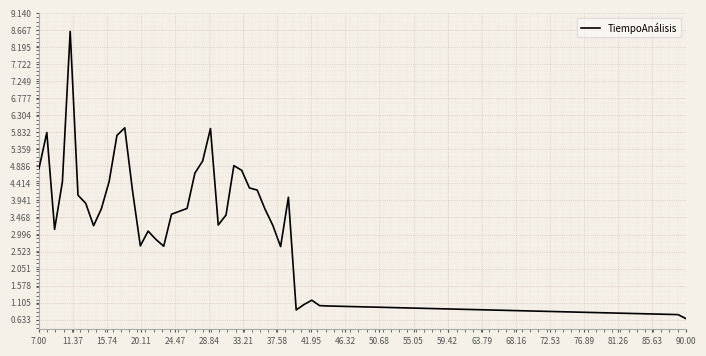

What is the difference between the maximum and minimum values?

8.0